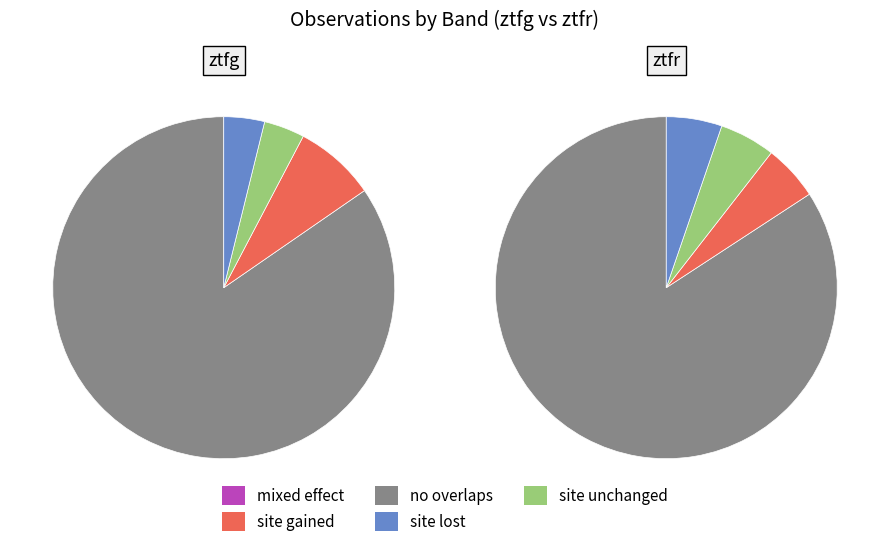

What is the ratio of the value at ztfr to the value at ztfg?

0.7